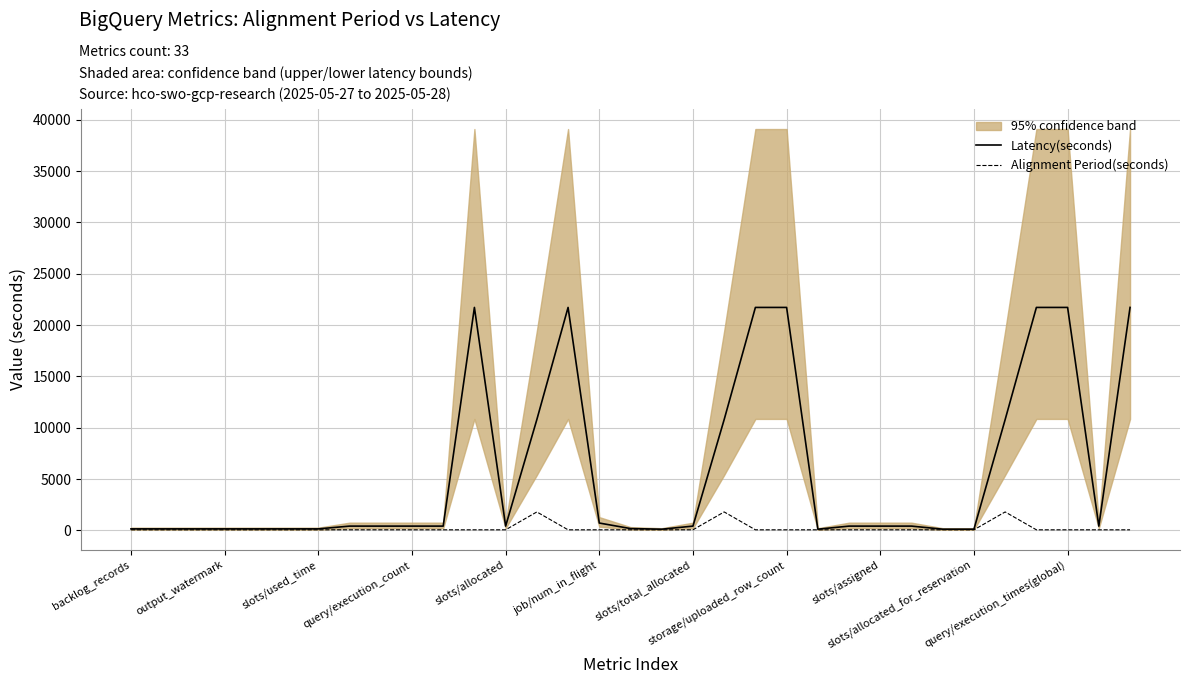

How many lines are shown in the chart?

2